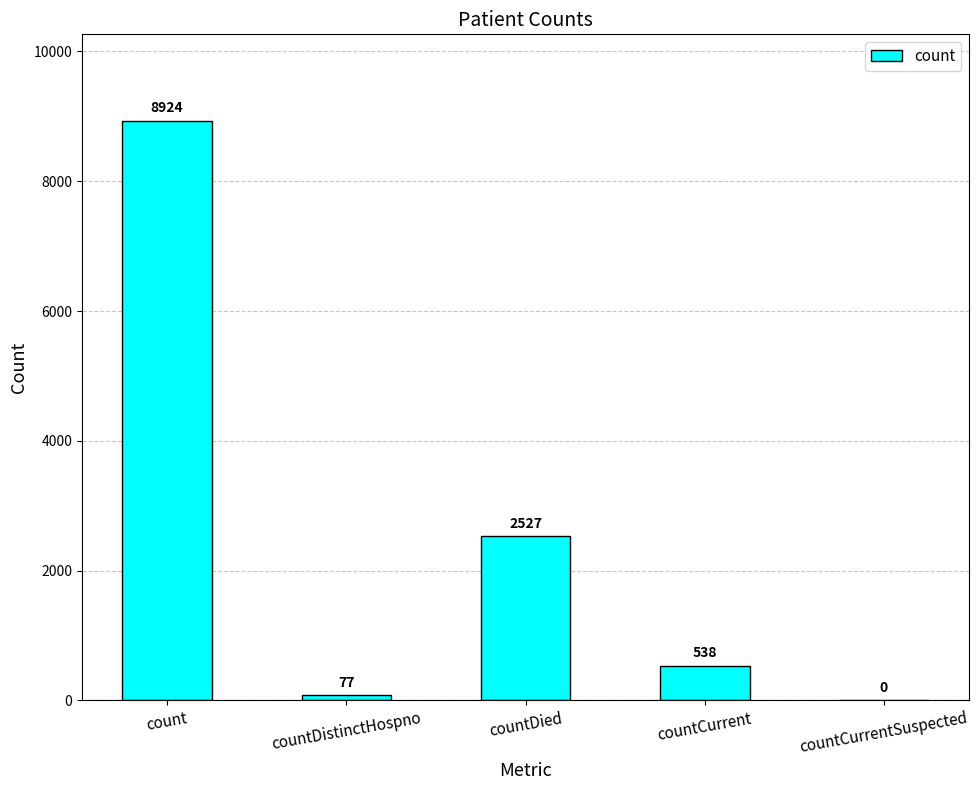

Count the number of categories in the chart.

5